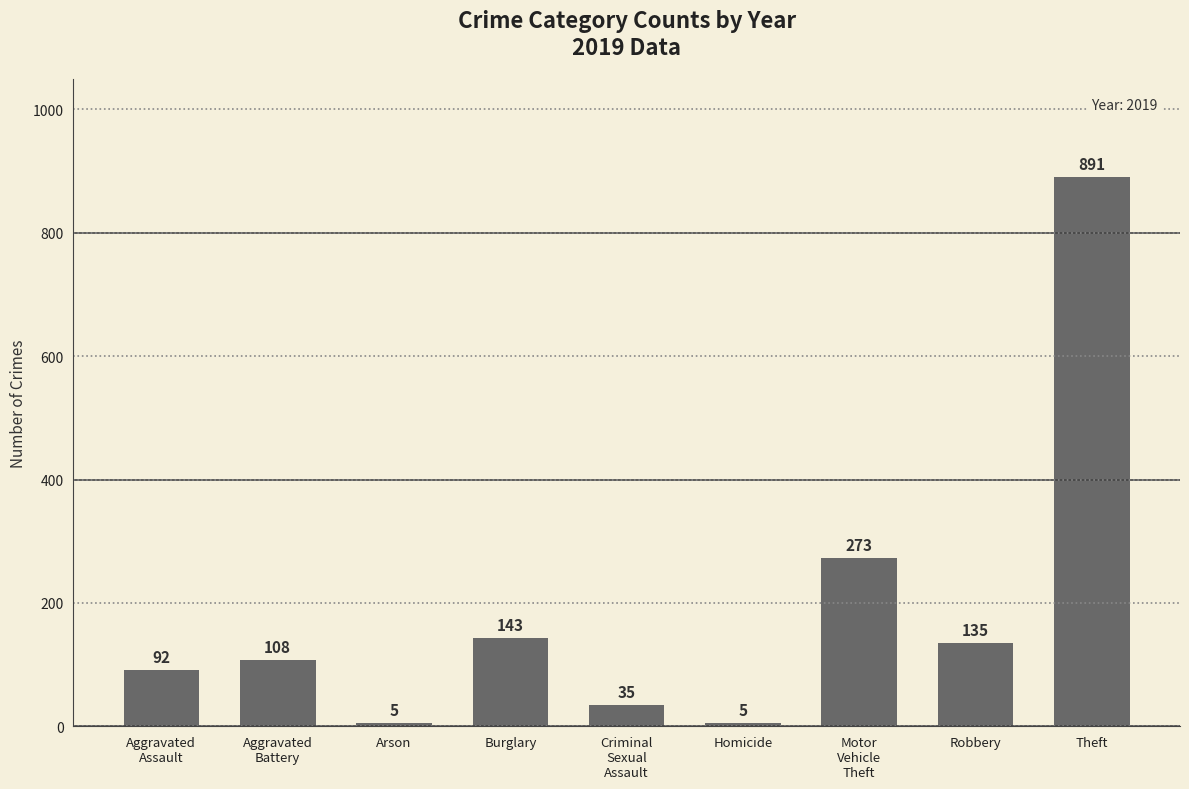

What is the label of the 6th bar from the left?

Homicide